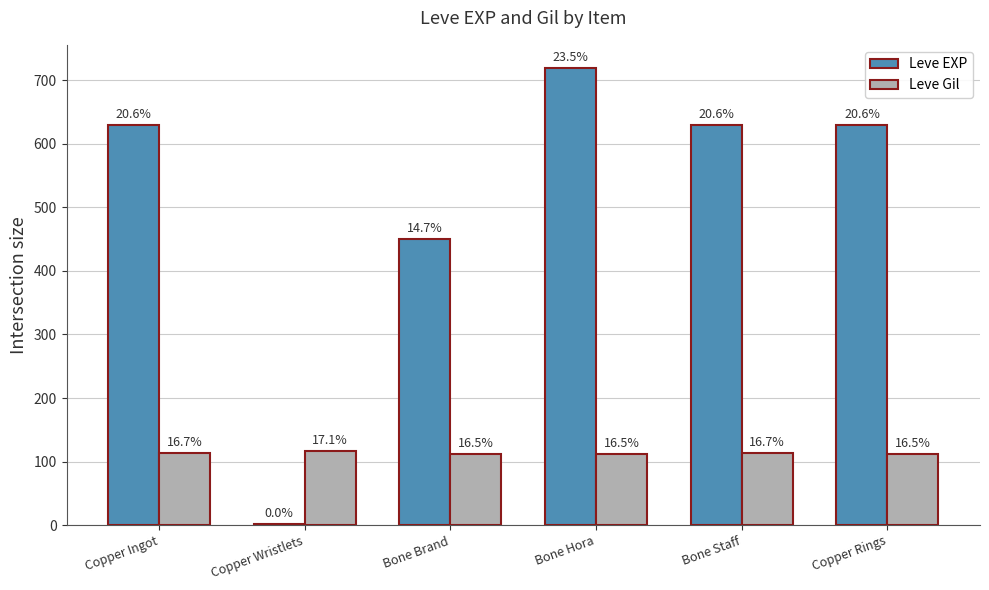

Are the bars grouped side by side (vs. stacked)?

Yes